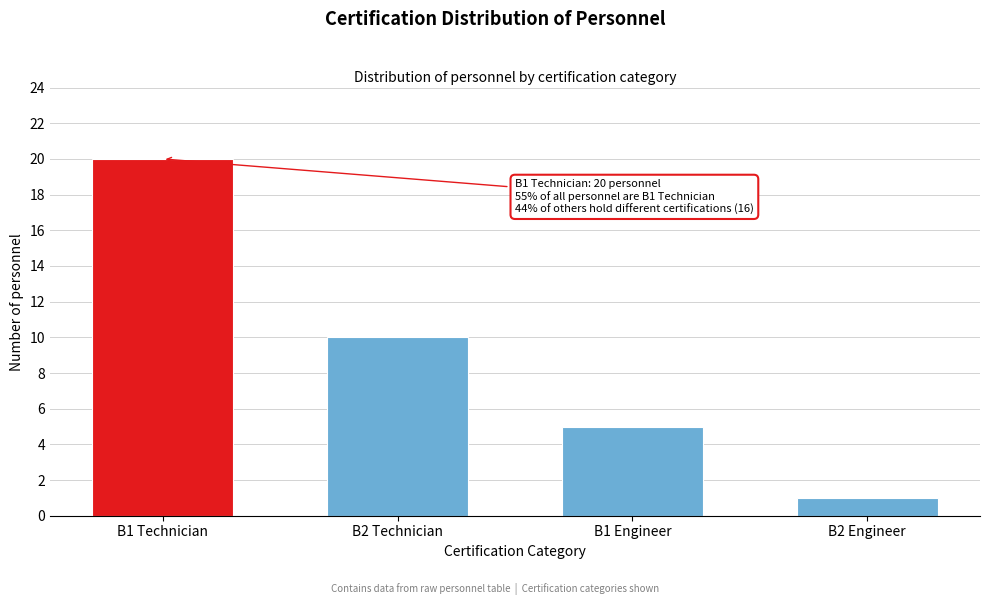

Reading left to right, transcribe all the data shown in this chart.

B1 Technician=20	B2 Technician=10	B1 Engineer=5	B2 Engineer=1